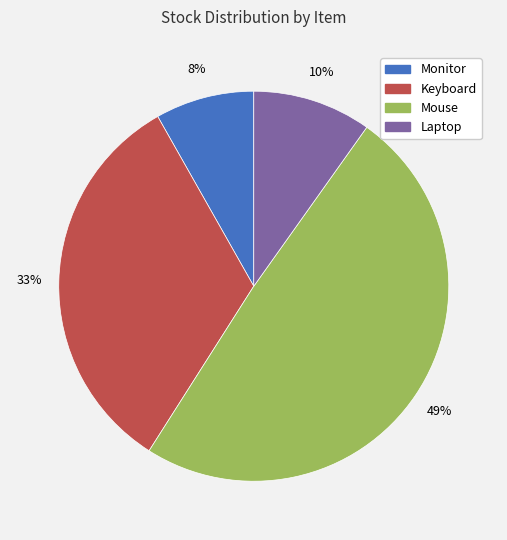

To the nearest percent, what is the combined percentage of Mouse and Laptop?

59%